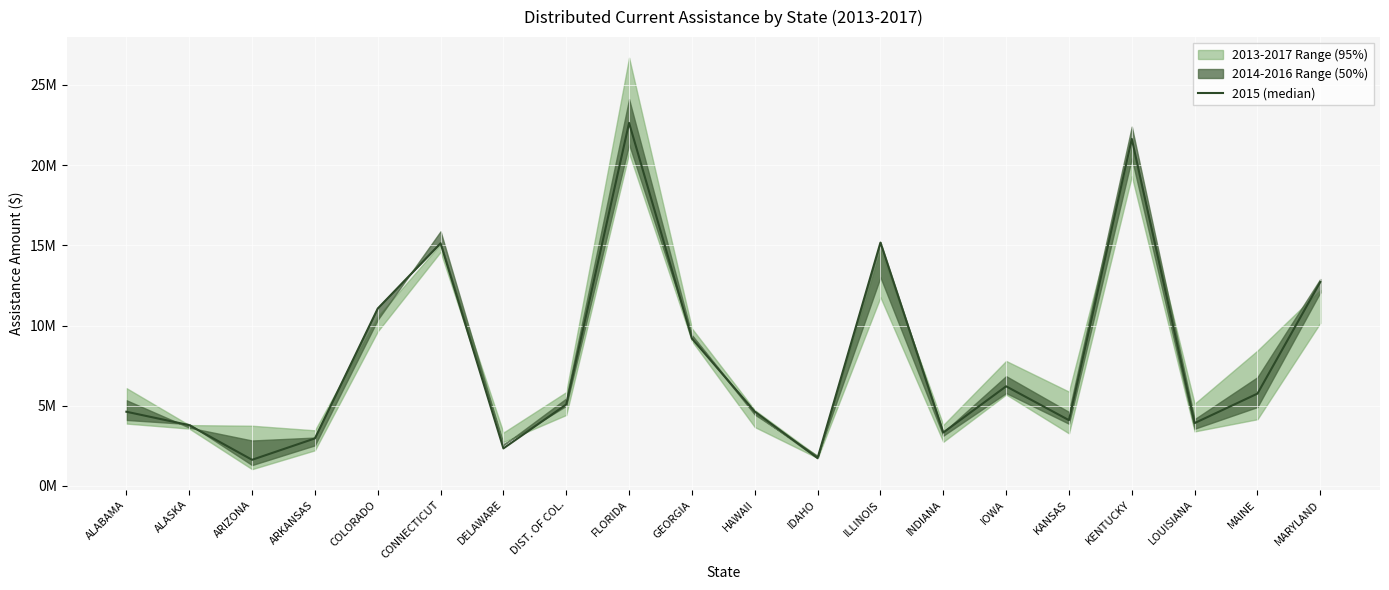

Reading left to right, extract all data points from this chart.

ALABAMA=4628888	ALASKA=3793433	ARIZONA=1633168	ARKANSAS=2964655	COLORADO=11059877	CONNECTICUT=15128581	DELAWARE=2342289	DIST. OF COL.=5081585	FLORIDA=22631088	GEORGIA=9190643	HAWAII=4638191	IDAHO=1745808	ILLINOIS=15170300	INDIANA=3334728	IOWA=6213530	KANSAS=4103550	KENTUCKY=21634588	LOUISIANA=3921329	MAINE=5757995	MARYLAND=12717271